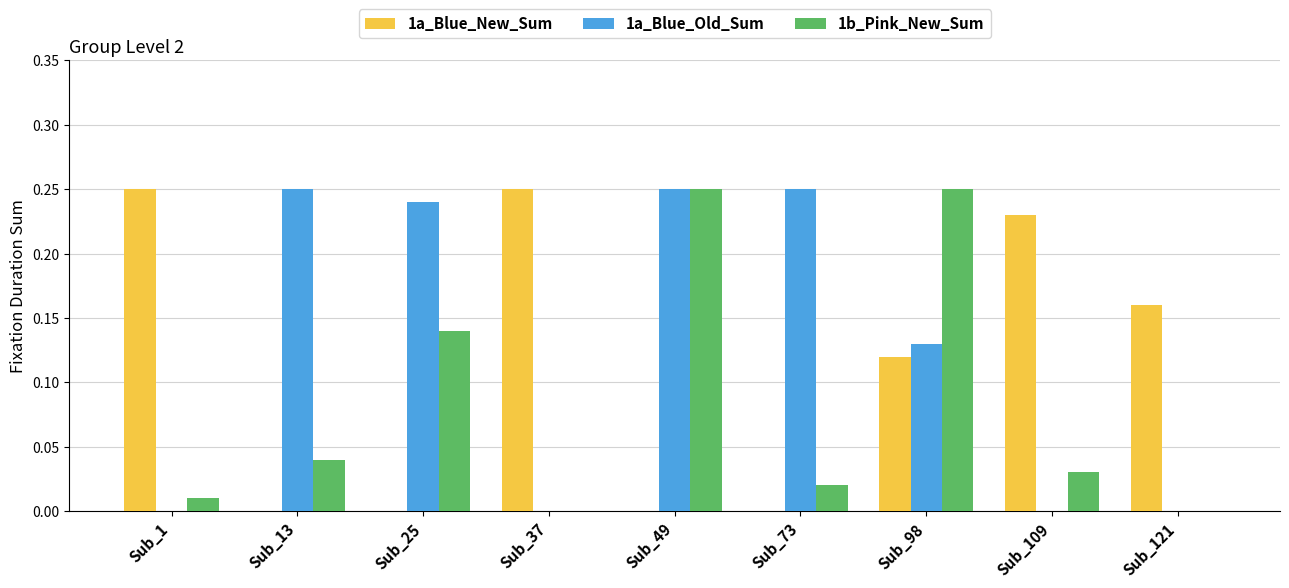

How many data points does each series have?

9